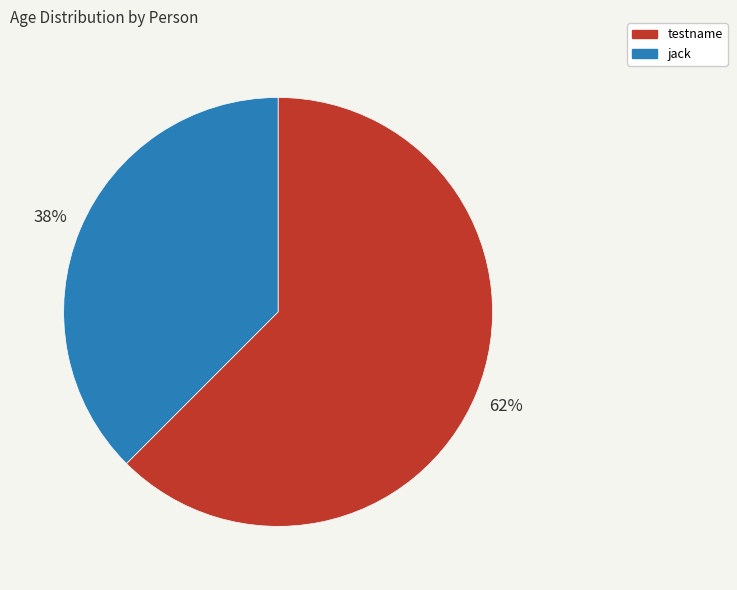

To the nearest percent, what is the average slice percentage?

50%